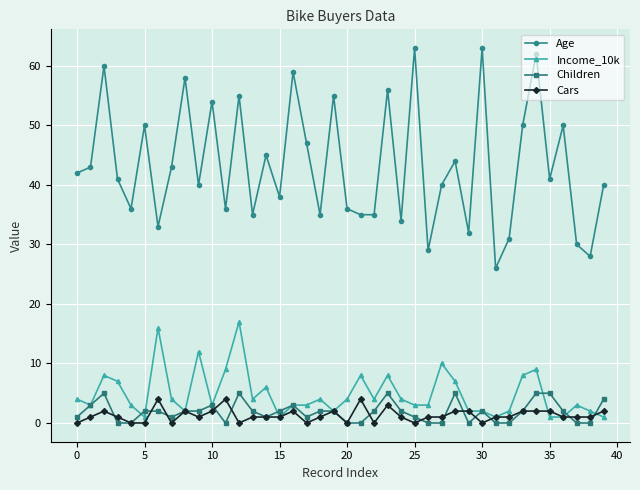

Does the chart have visible grid lines?

Yes